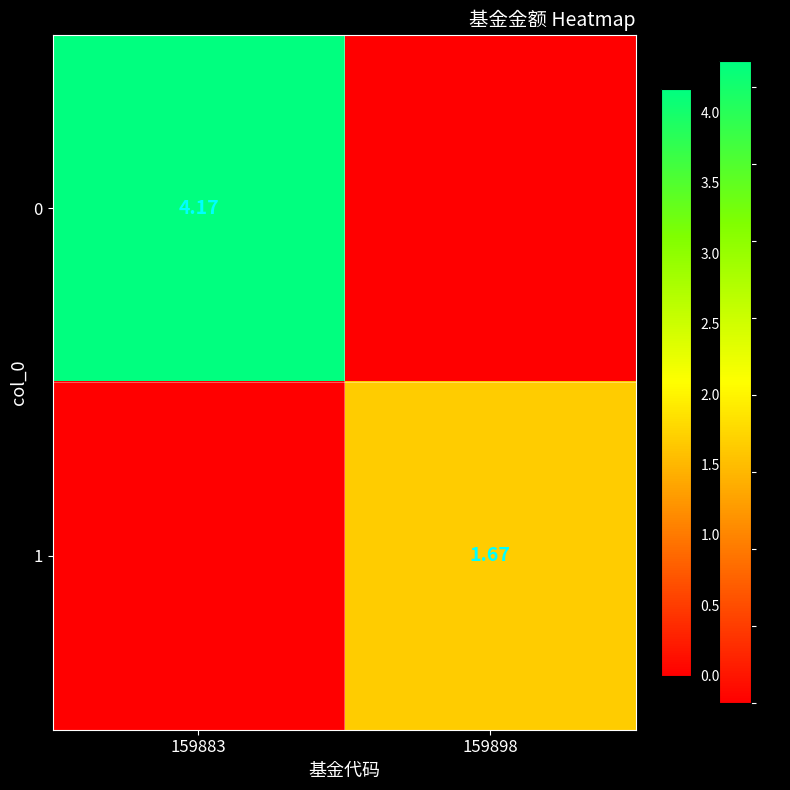

List the labels in order of 0 value, smallest first.

159898, 159883